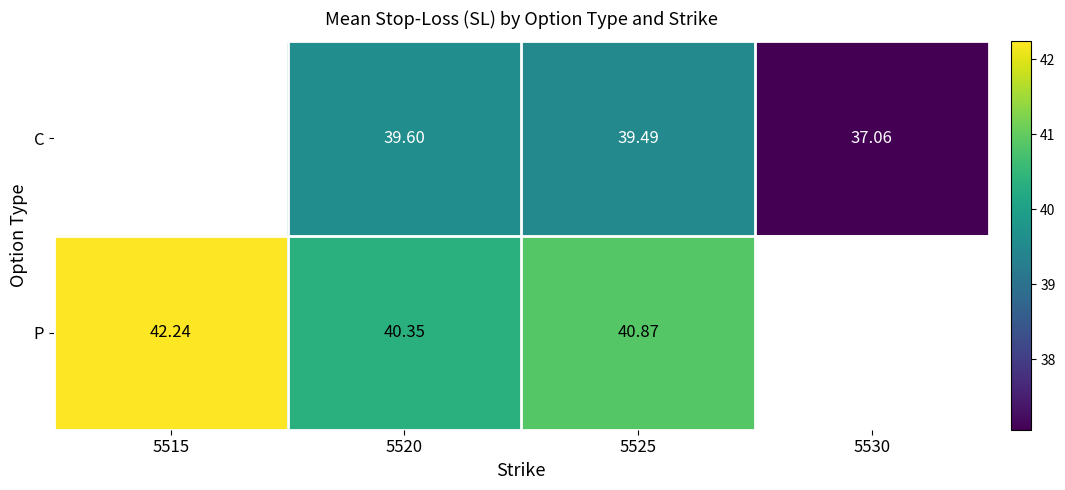

List the series in order of their overall mean, lowest first.

C, P